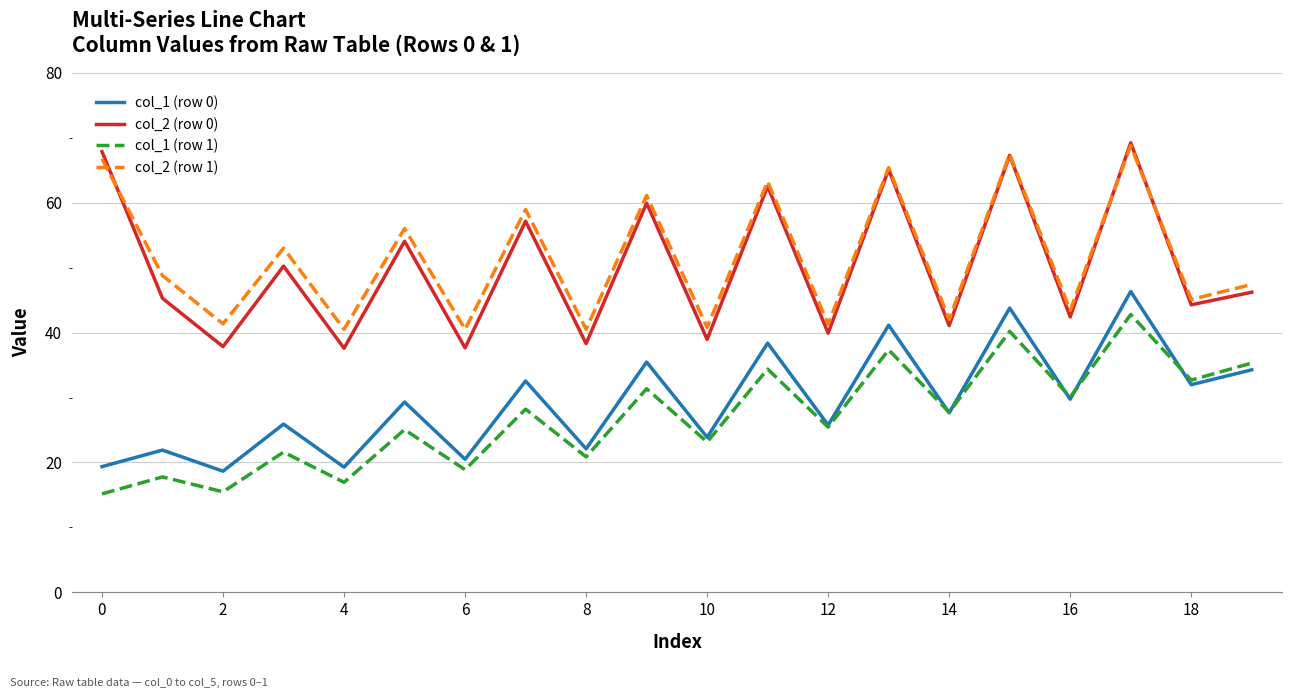

What is the minimum value for col_1 (row 1)?

15.2